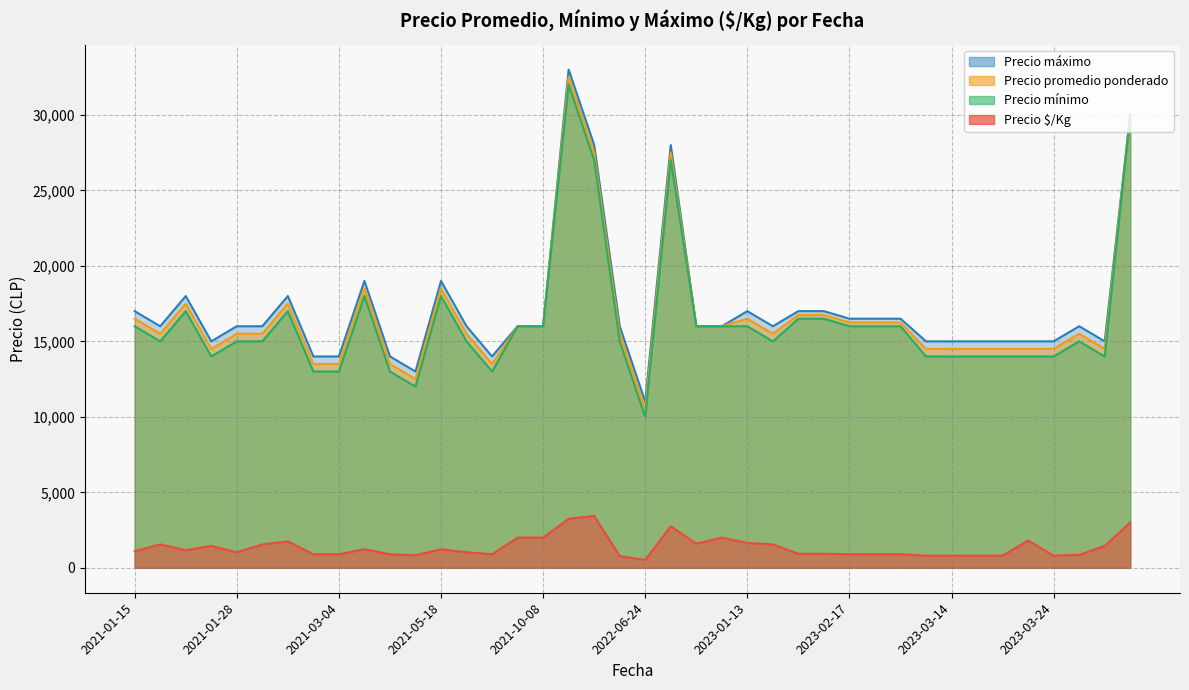

What is the difference between the maximum and minimum values in the Precio máximo series?

22000